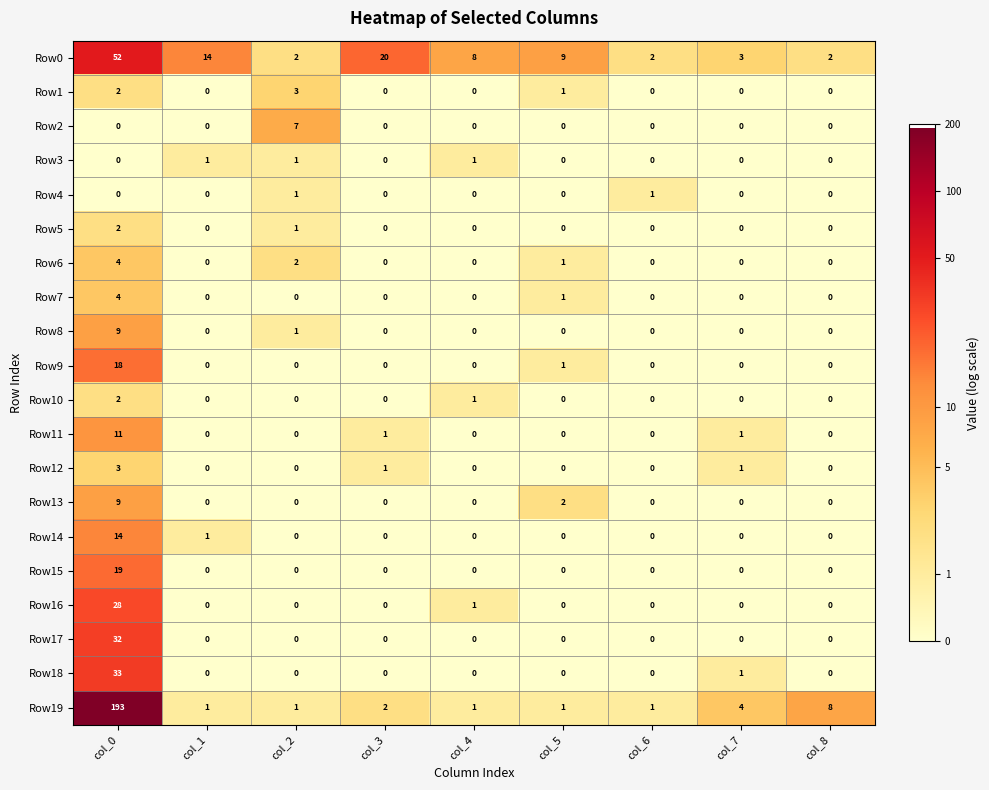

At which category is the sum across all series the highest?

col_0